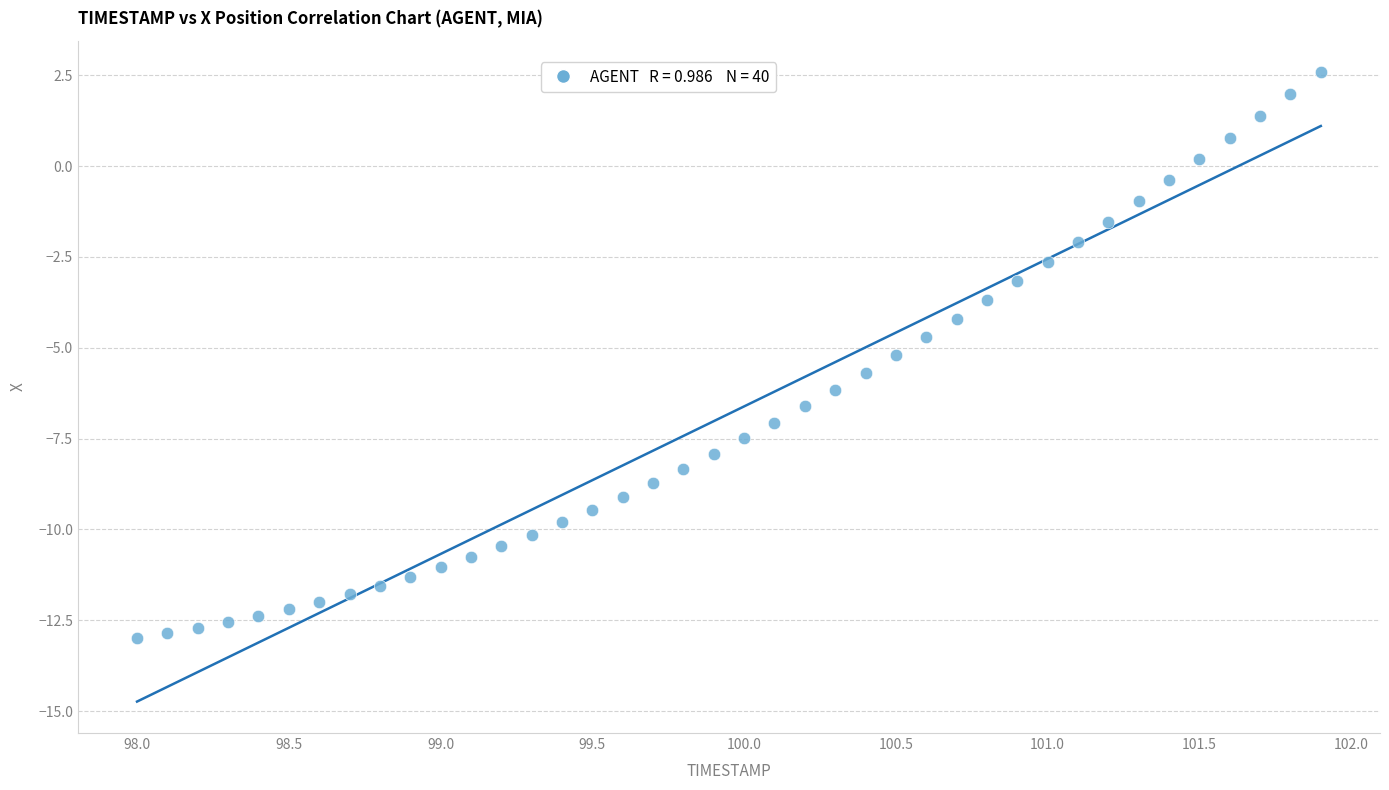

What is the range of X values (max minus min)?

3.9